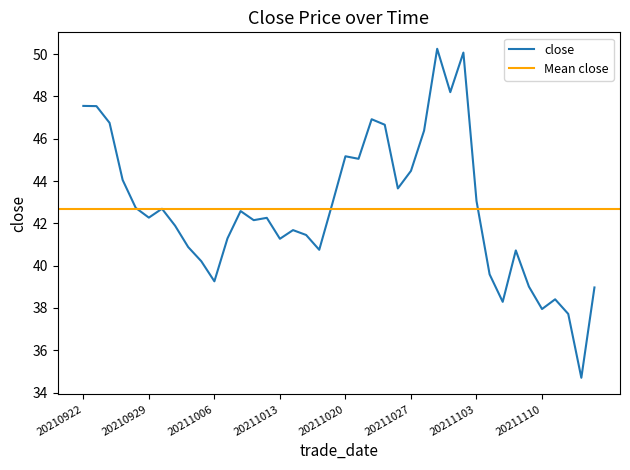

True or false: close has a value of 39.3 at 20211006.

True